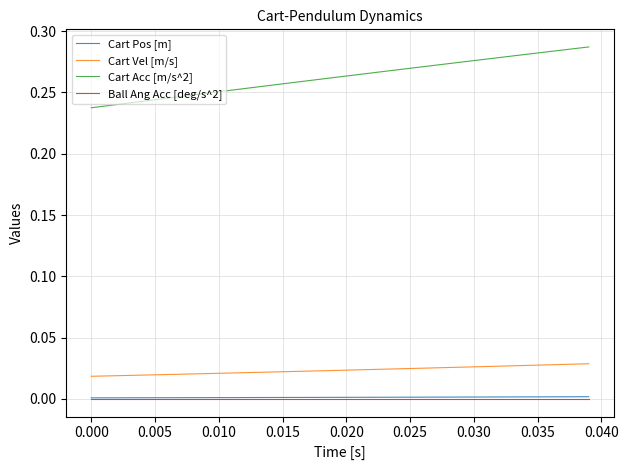

How many lines are shown in the chart?

4